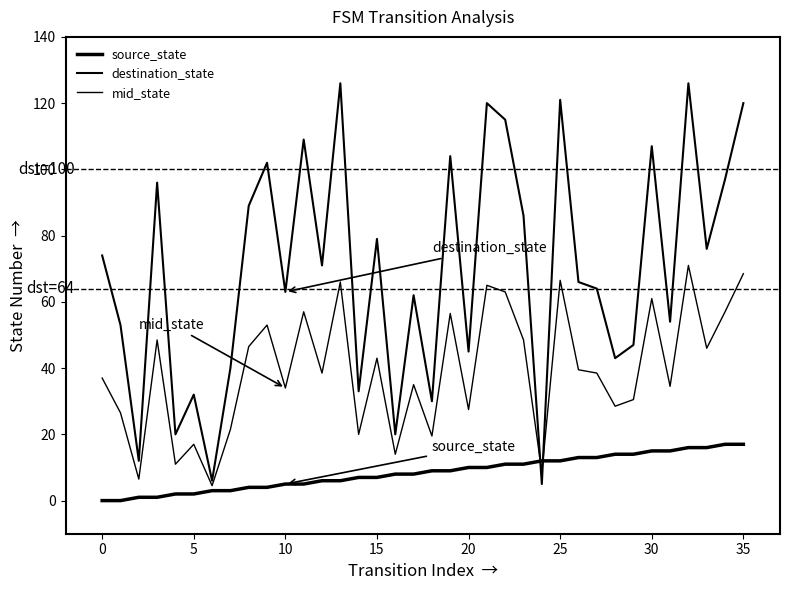

Does the chart display data point markers on the line(s)?

No